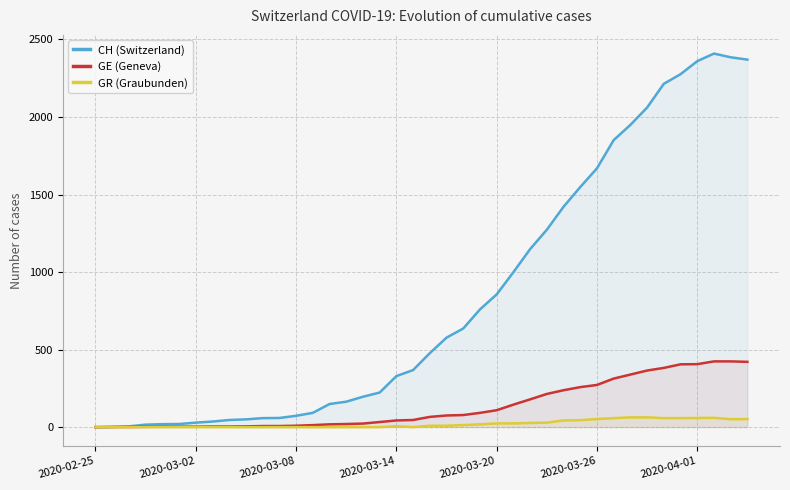

Rank the series by their maximum value, from lowest to highest.

GR (Graubunden), GE (Geneva), CH (Switzerland)